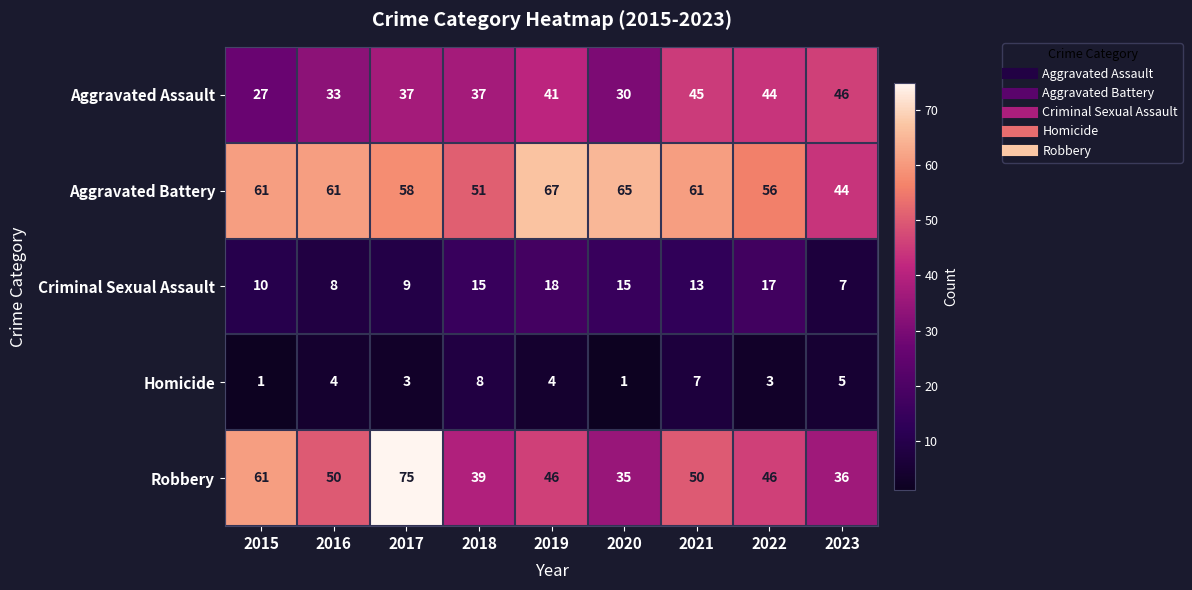

Which category has the highest value across all series?

2017